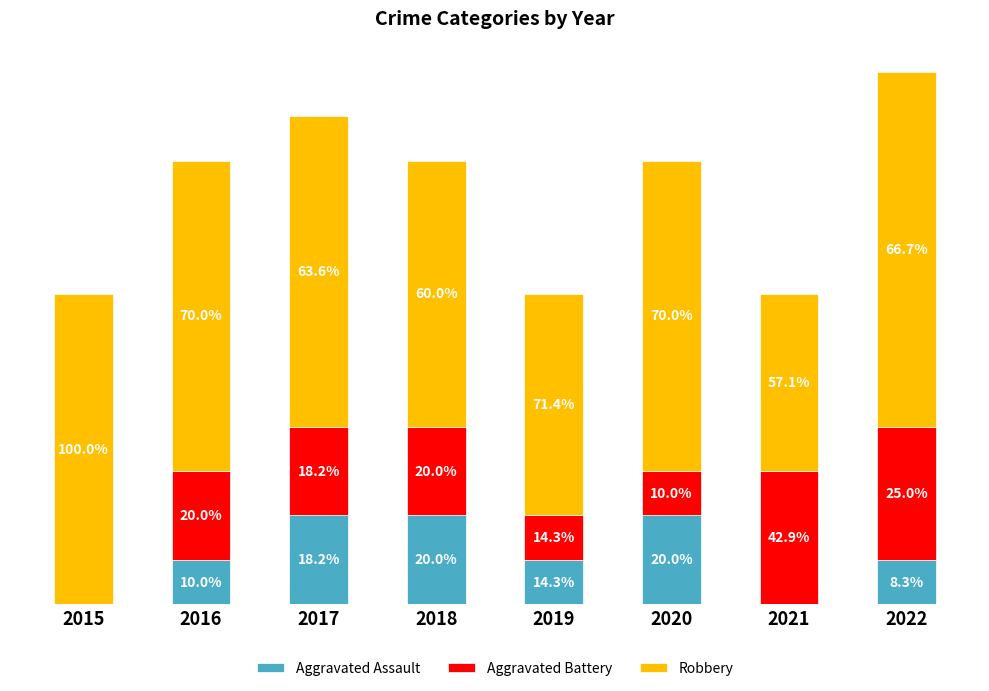

Between 2021 and 2022, which series saw the biggest shift?

Robbery